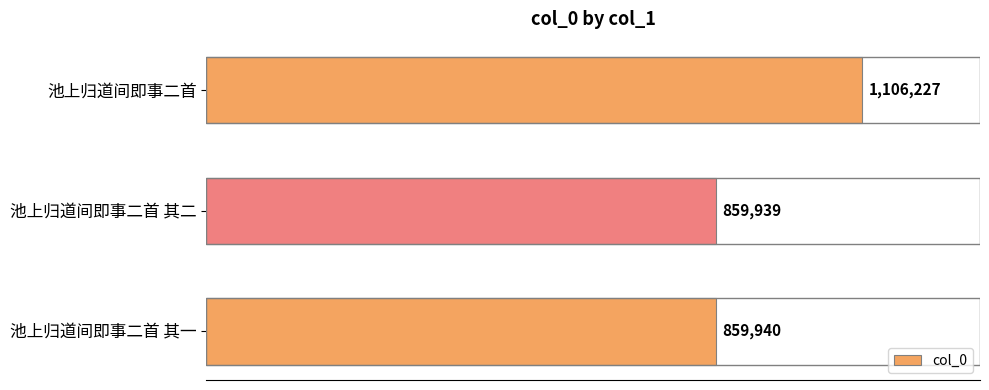

What is the average value?

942035